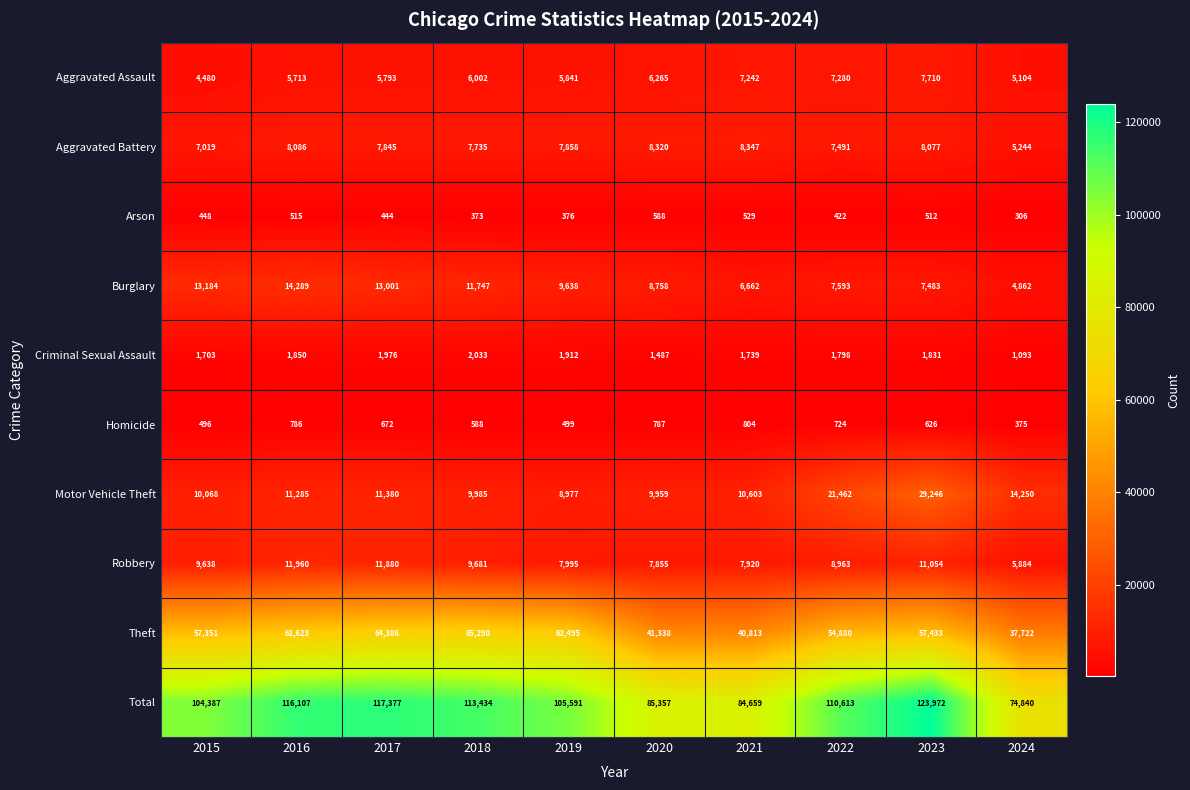

Rank the series at 2021 from lowest to highest value.

Arson, Homicide, Criminal Sexual Assault, Burglary, Aggravated Assault, Robbery, Aggravated Battery, Motor Vehicle Theft, Theft, Total